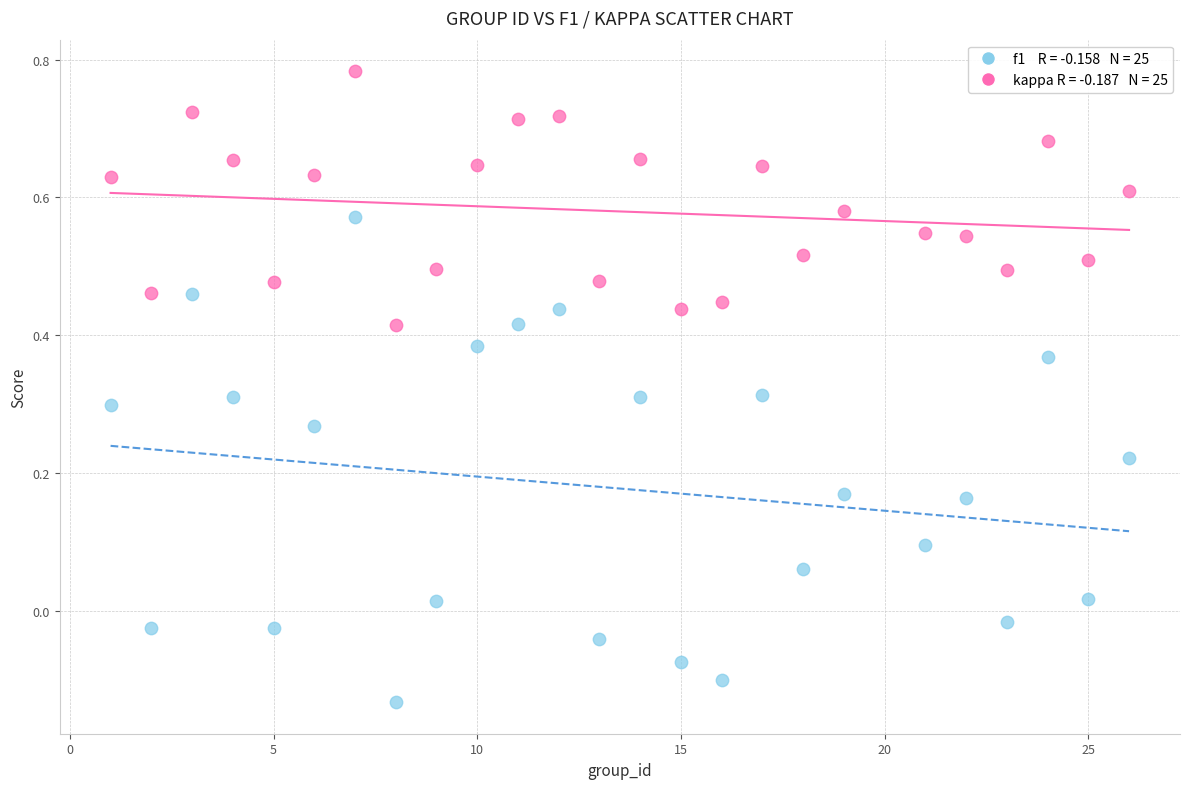

Across all data points, what is the range of Y values (max minus min)?

0.9